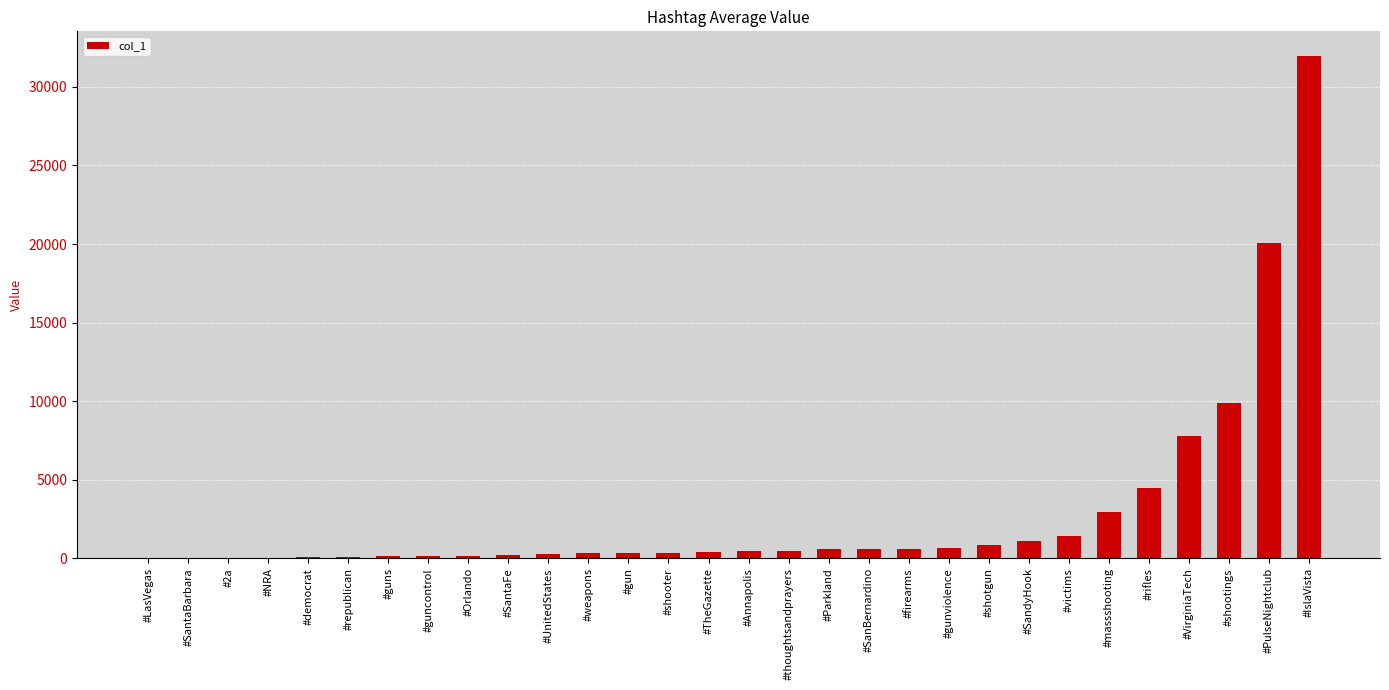

At which label is the value closest to 15968?

#PulseNightclub